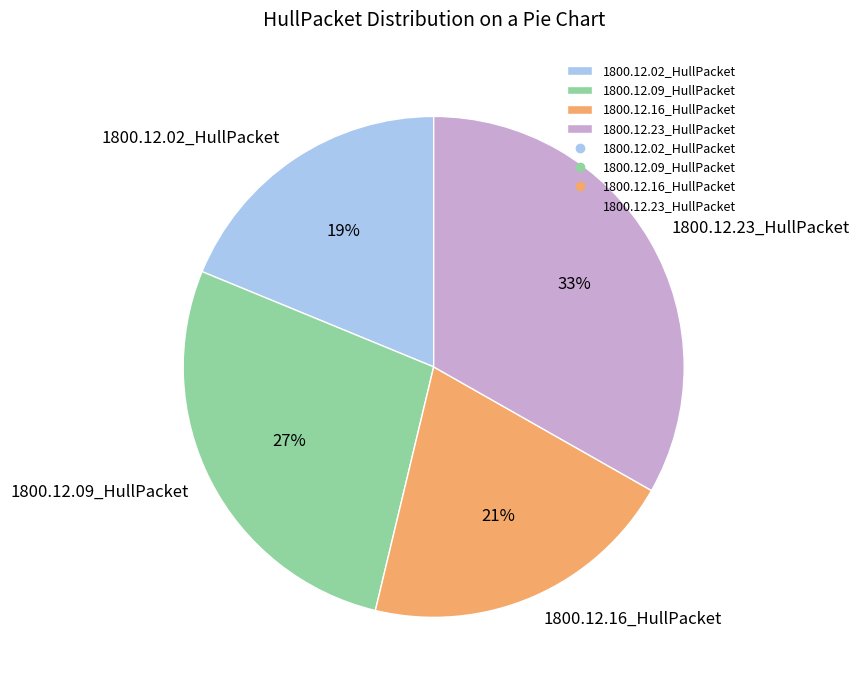

To the nearest percent, what is the difference between the largest and smallest slice percentages?

14%